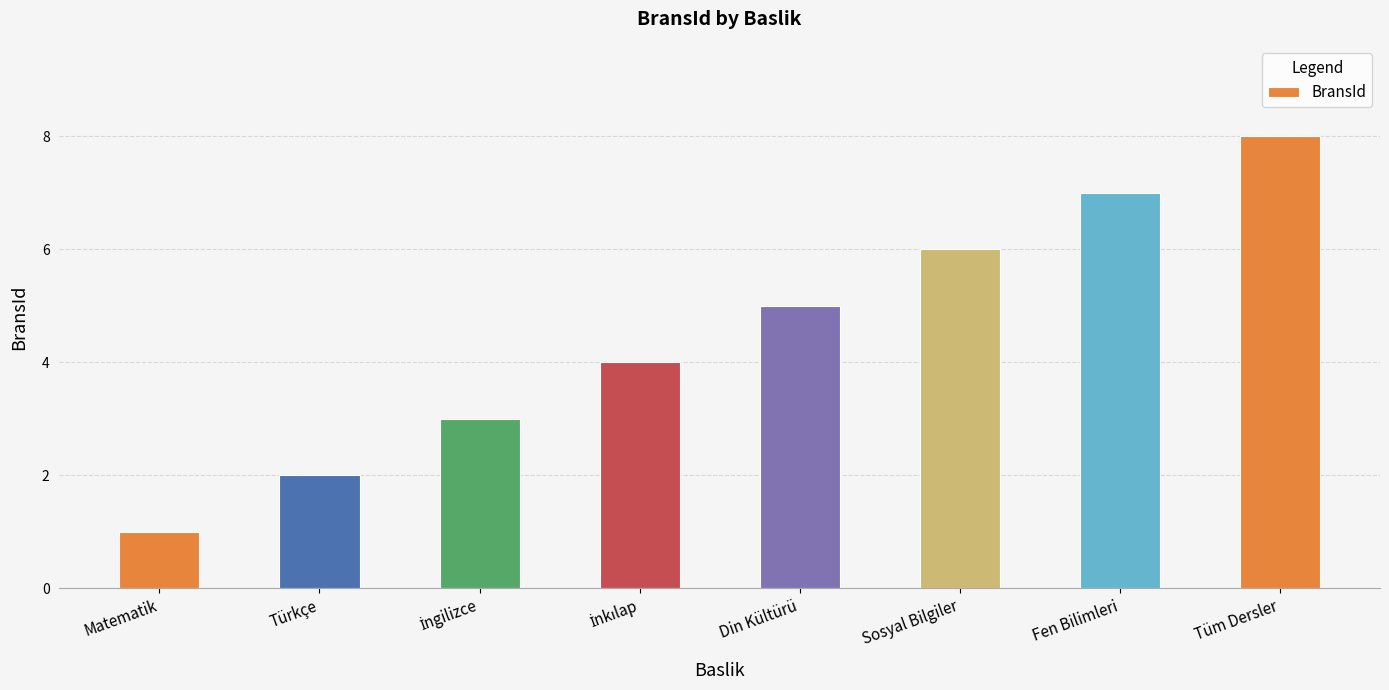

What position from the left is Türkçe?

2